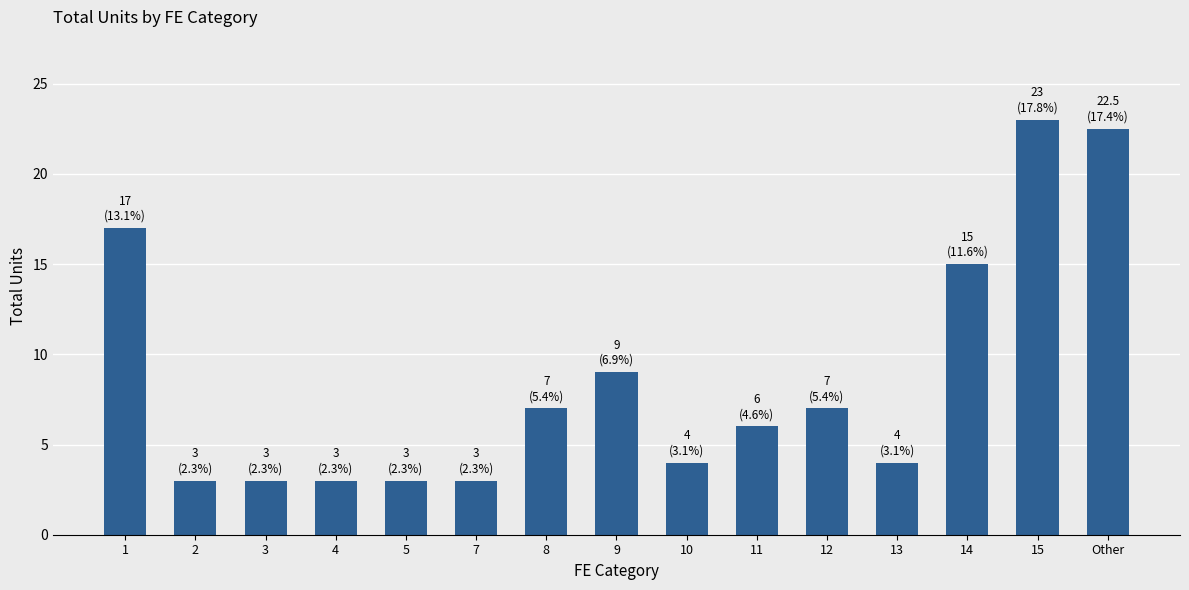

The value at 12 is 9.4. True or false?

False